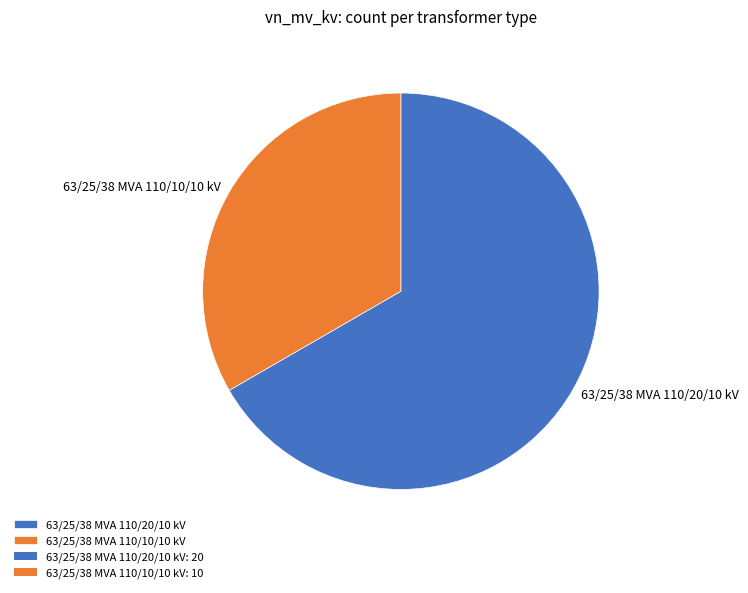

Do 63/25/38 MVA 110/10/10 kV and 63/25/38 MVA 110/20/10 kV together represent more than half of the pie?

Yes